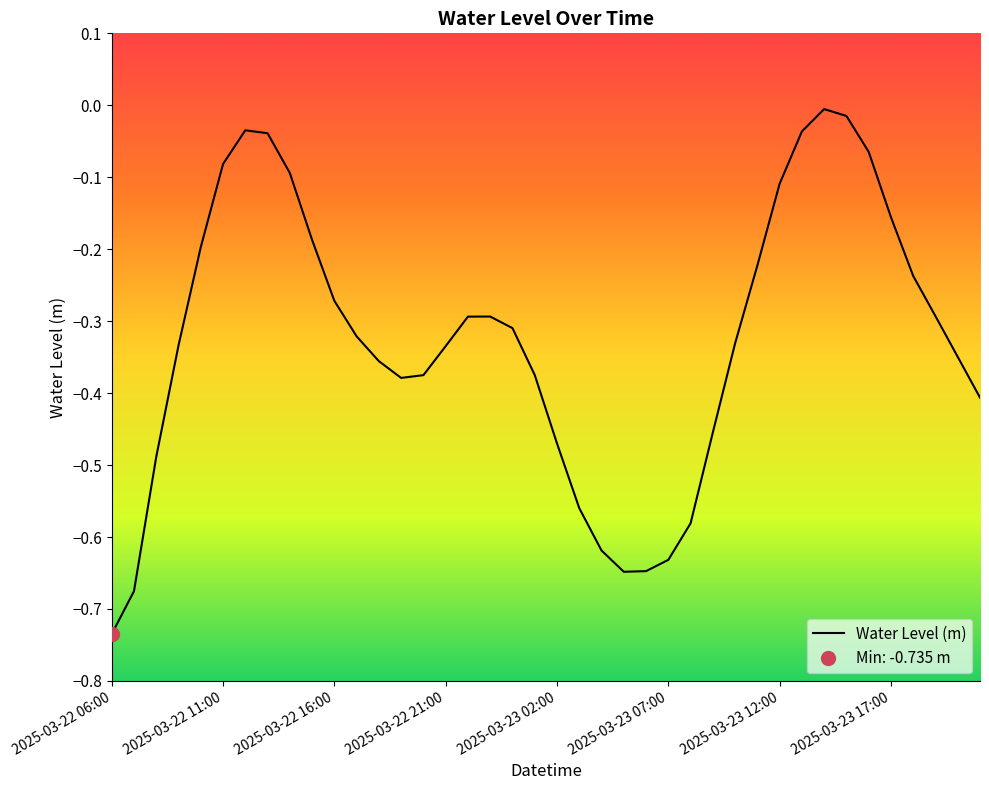

How many points are lower than both their immediate neighbors (excluding endpoints)?

2